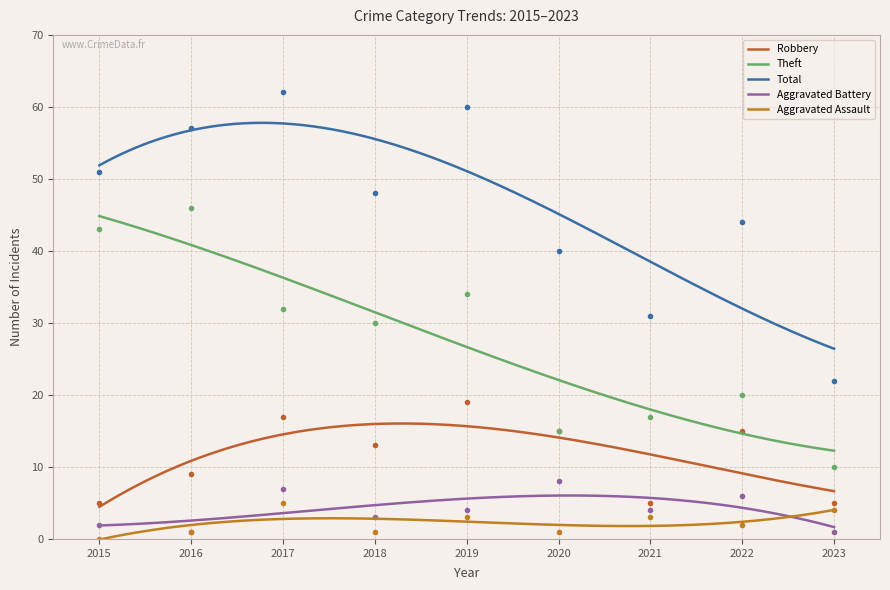

Which series has the largest range (max minus min)?

Total